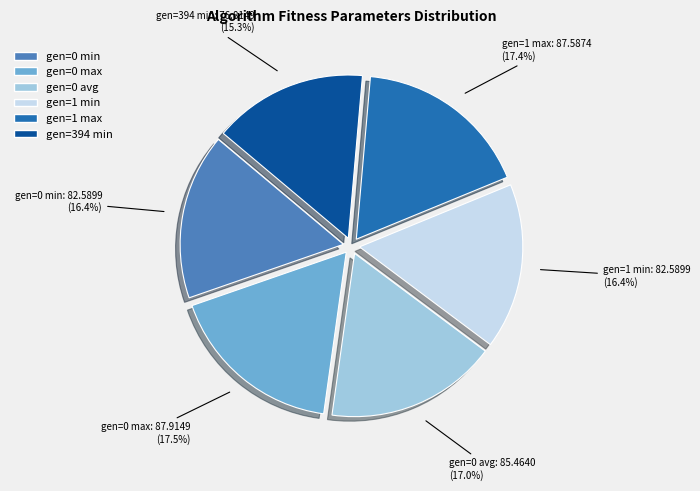

Which slice is the smallest?

gen=394 min